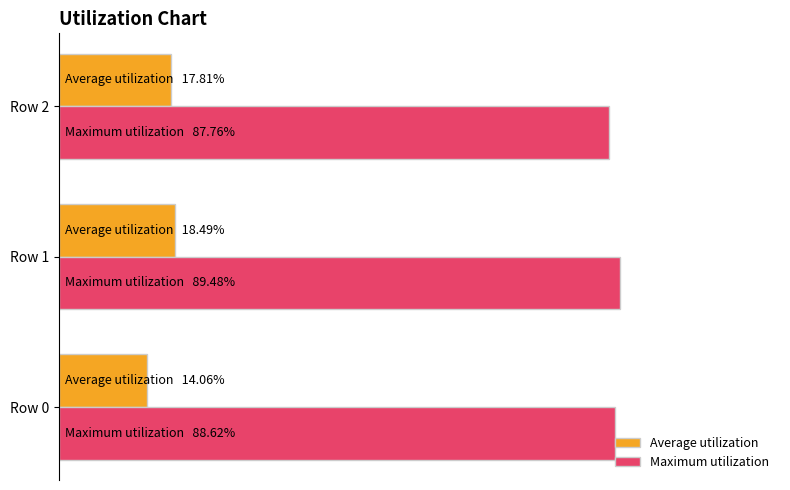

Which series has the largest total across all categories?

Maximum utilization